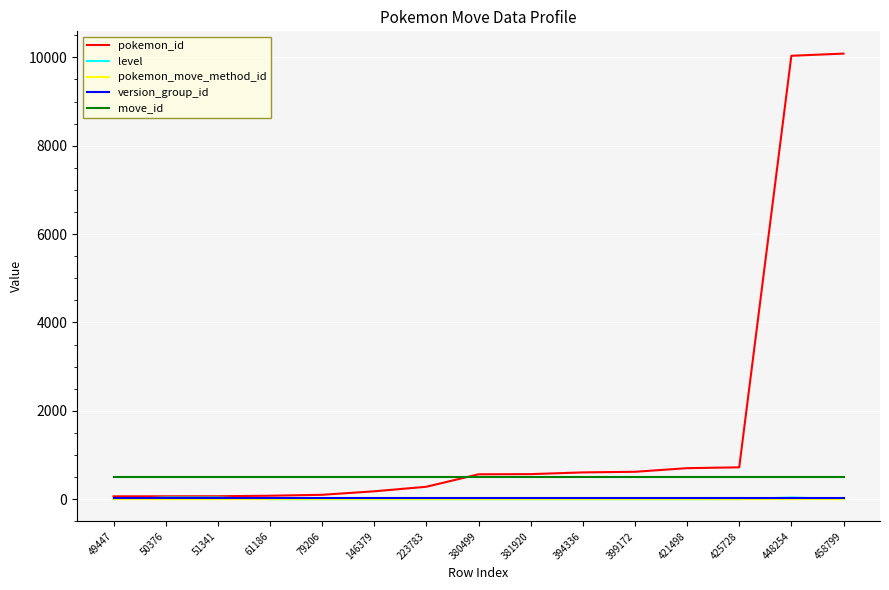

True or false: move_id and pokemon_move_method_id cross at least once.

False